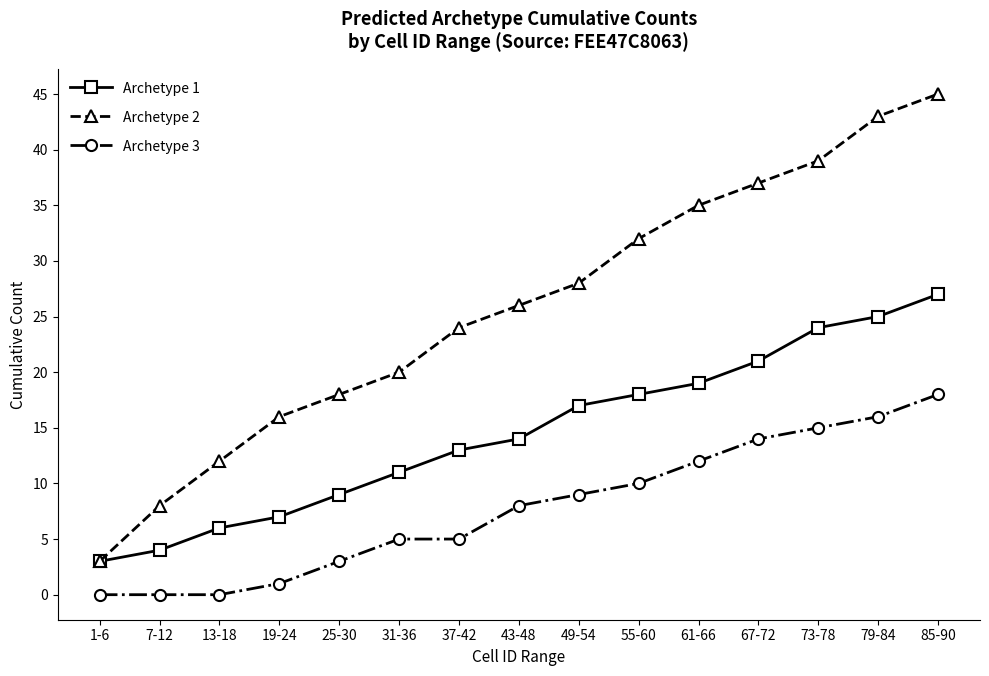

True or false: Archetype 2 and Archetype 3 intersect in this chart.

False